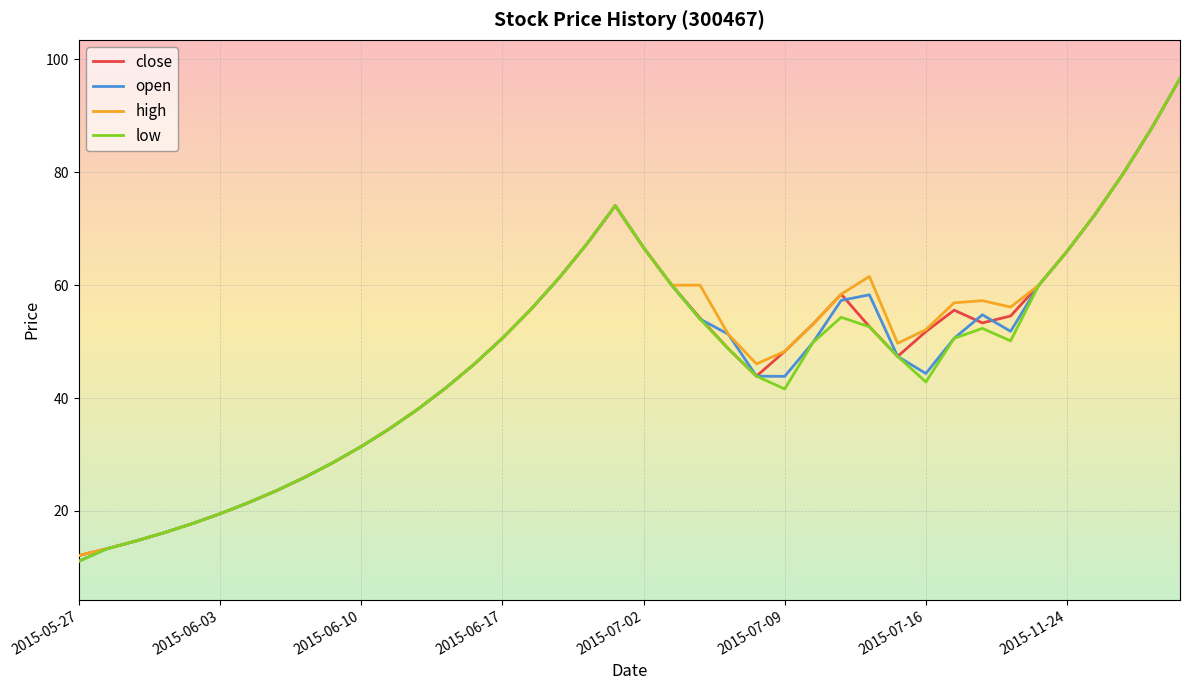

List the series in order of their overall mean, lowest first.

low, open, close, high